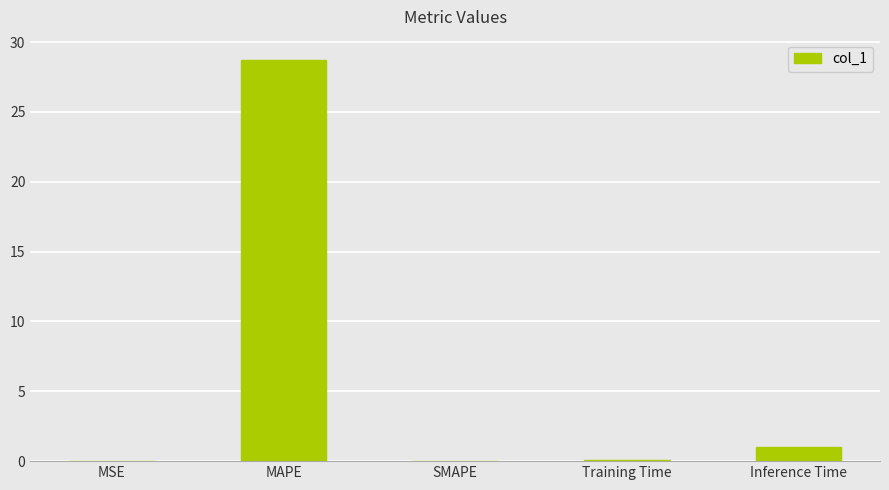

Does the chart contain stacked bars?

No